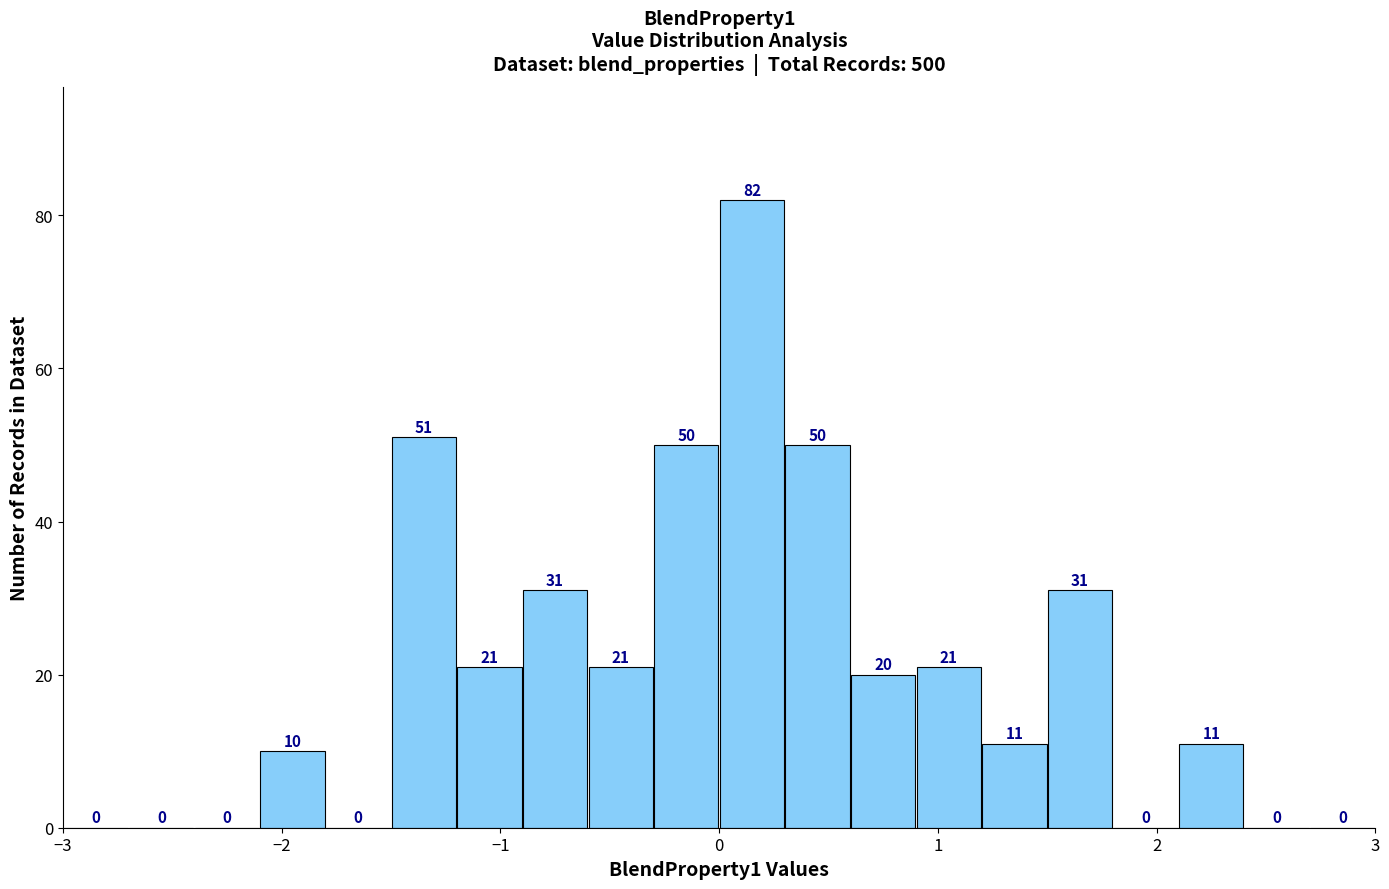

Around what value on the x-axis is the tallest bar? Give the approximate position of its centre, as read against the axis.

0.2